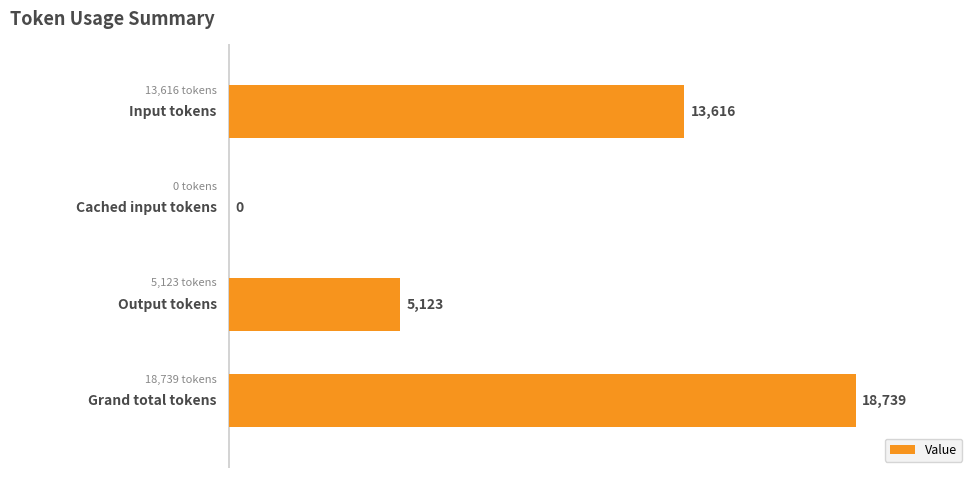

What is the greatest value displayed?

18739